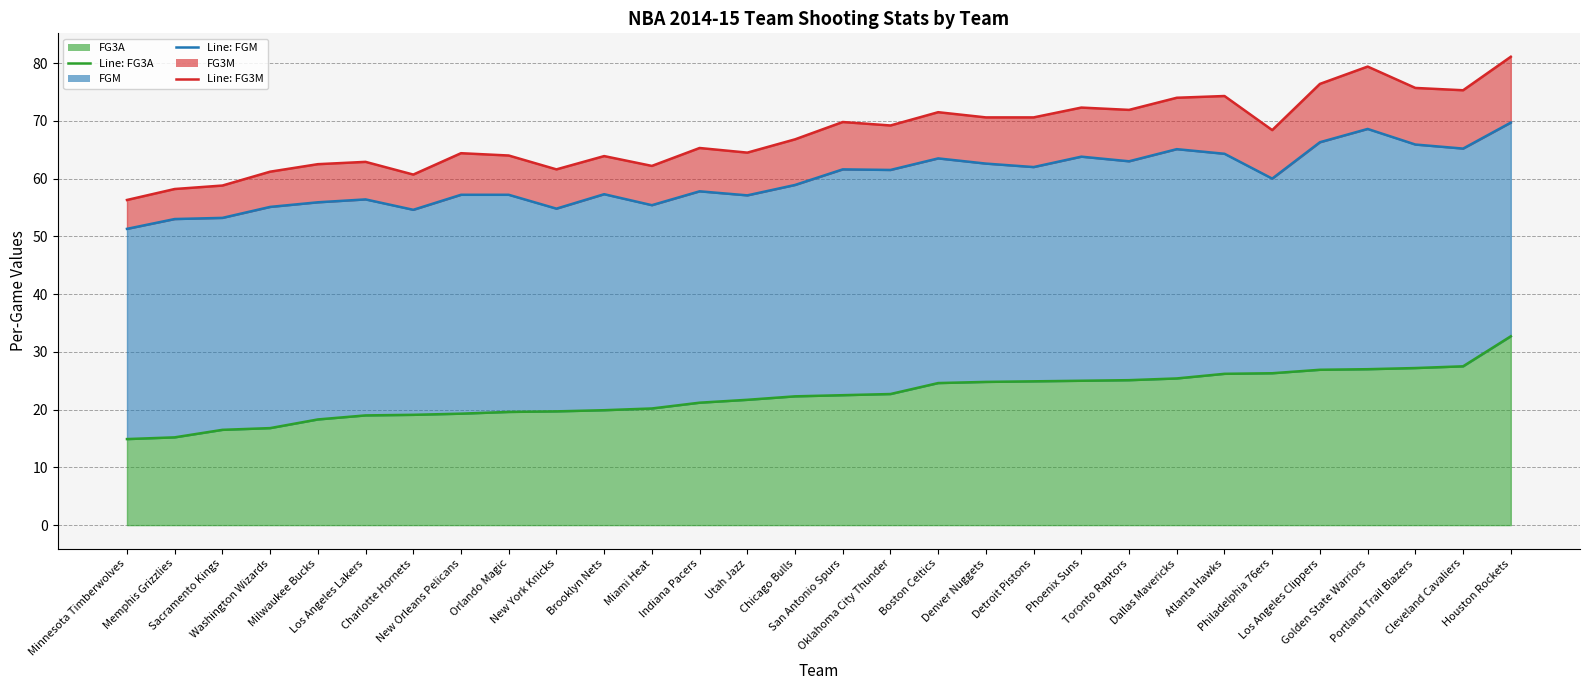

The Line: FGM series shows 62.6 at Denver Nuggets. True or false?

True